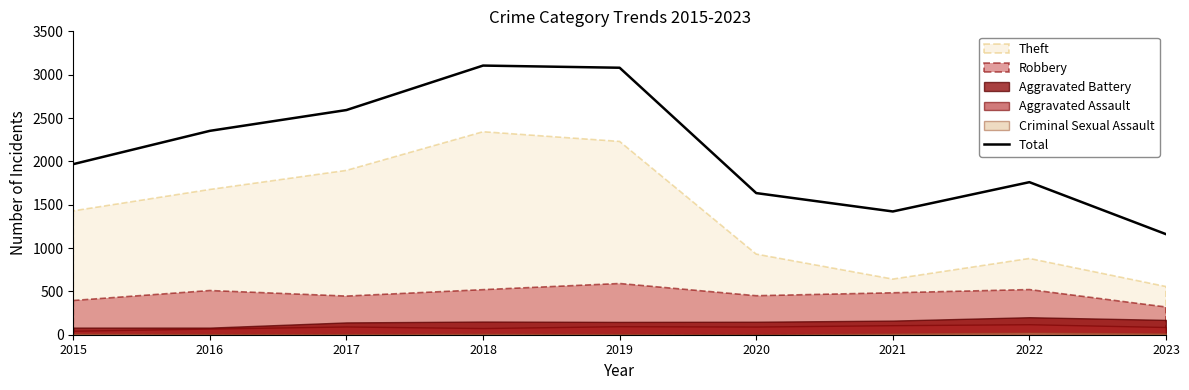

True or false: the data has more than 2 interior local peaks.

False